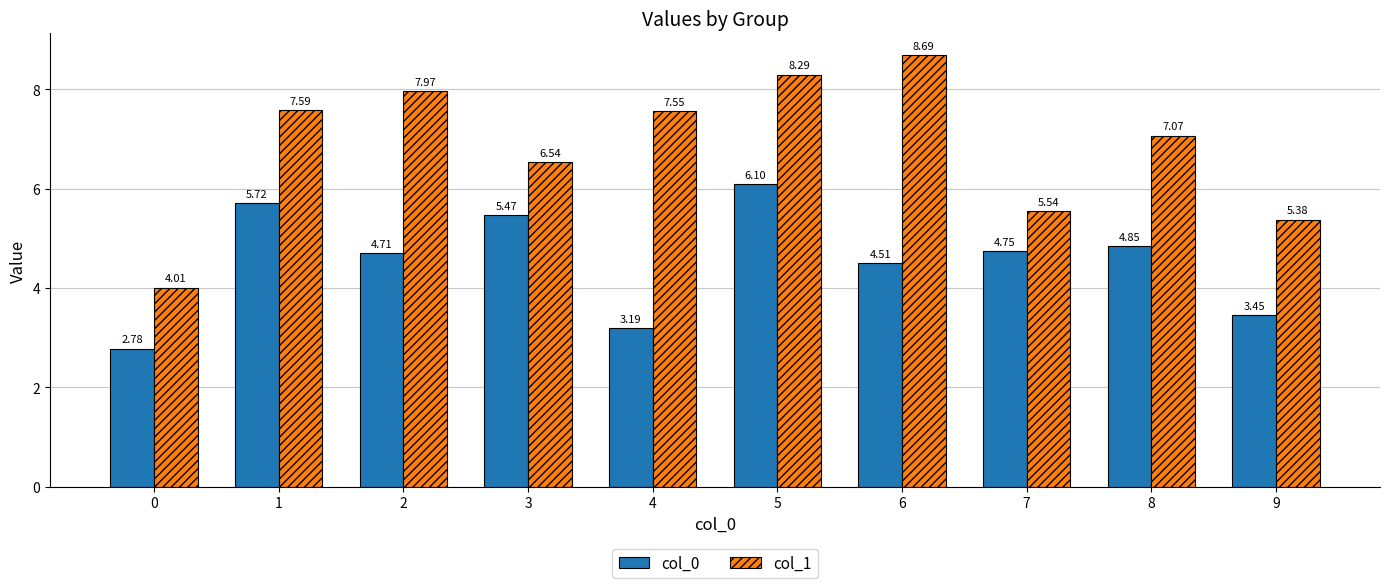

The col_1 series shows 7.6 at 4. True or false?

True